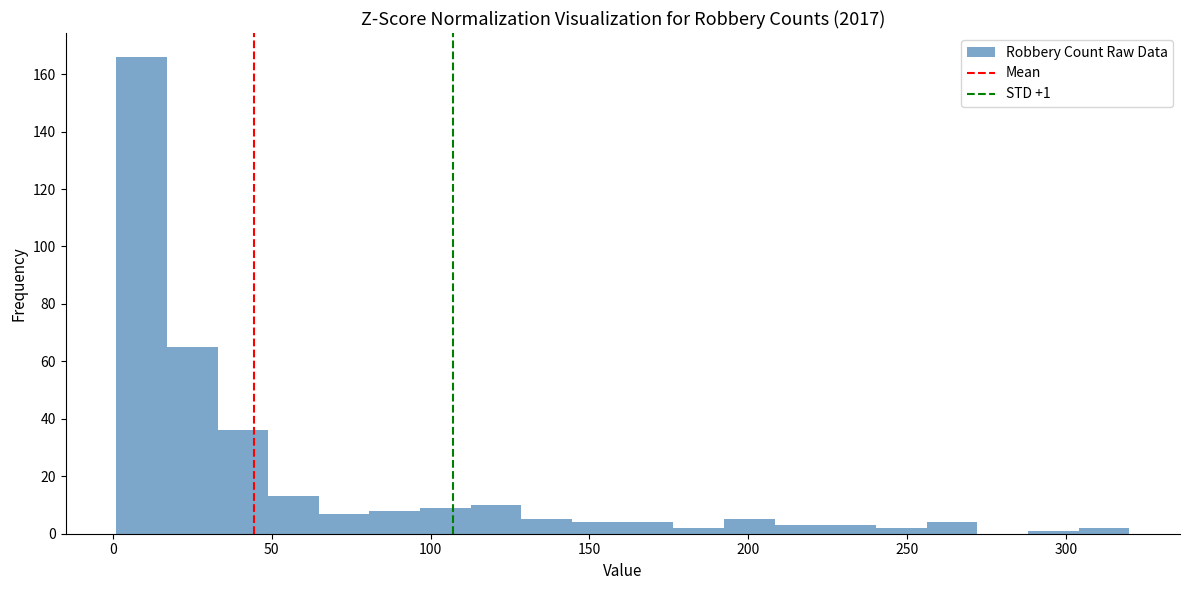

Read against the x-axis, roughly where is the centre of the tallest bar?

10